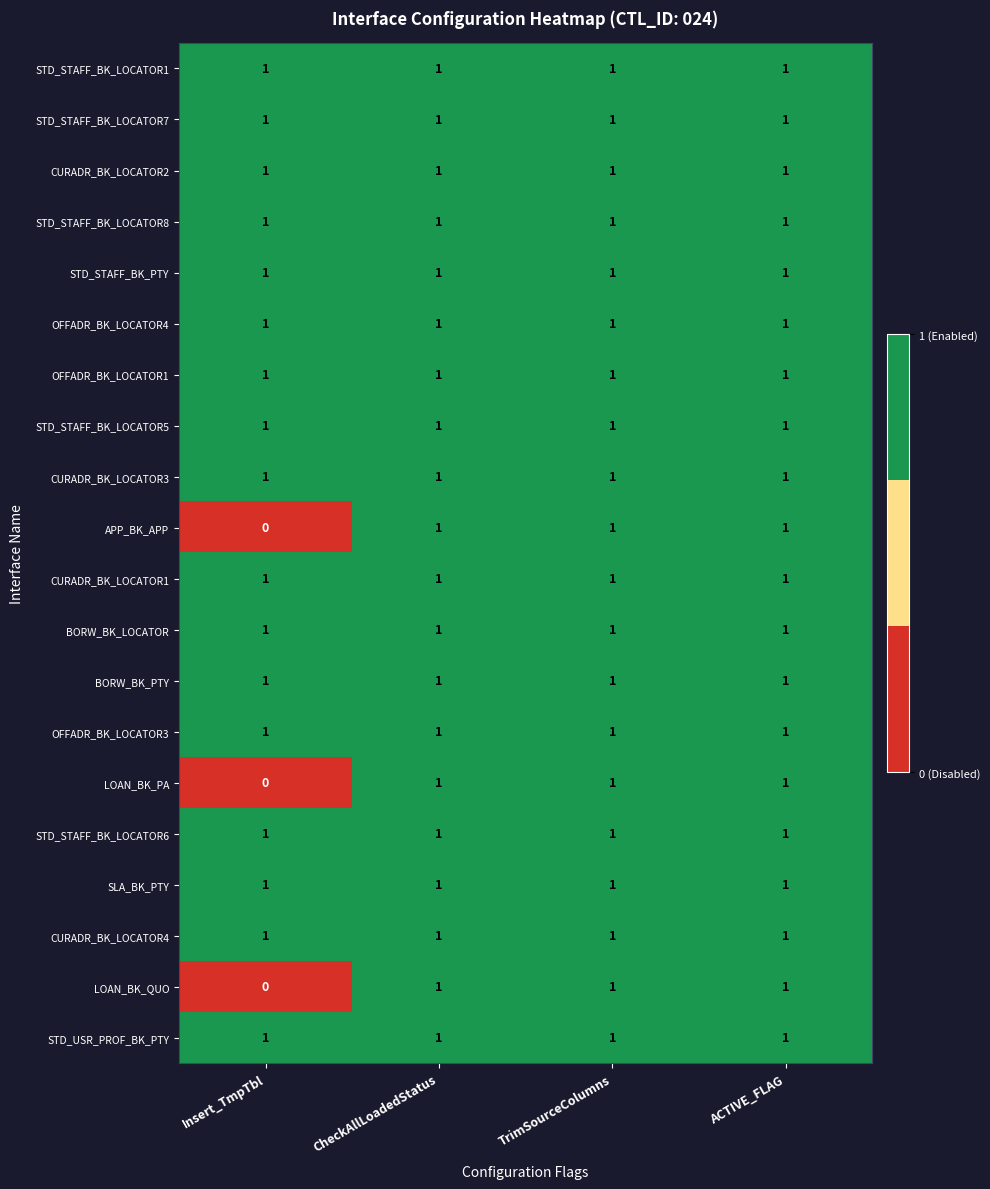

At how many categories does at least one series exceed 0?

4